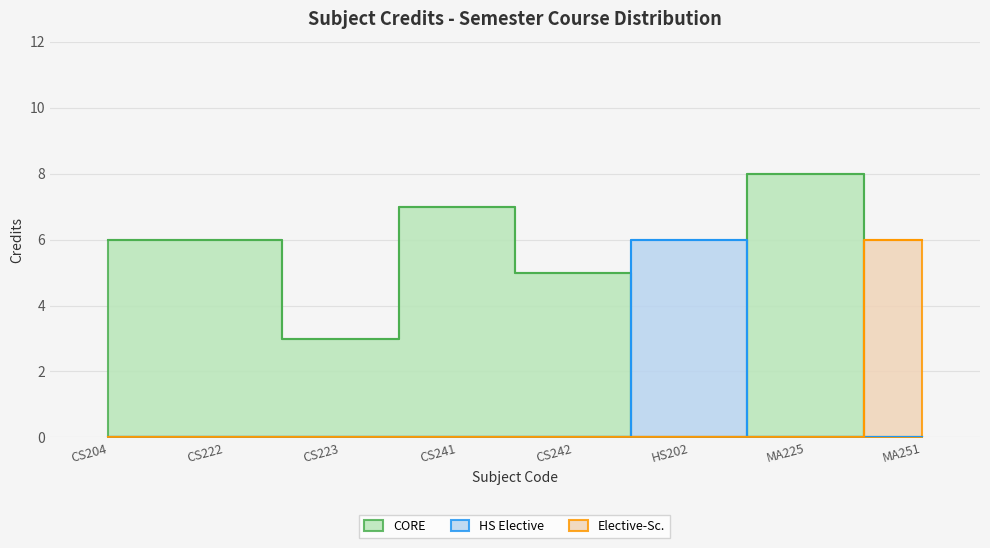

How many interior local peaks (higher than both neighbors) does the data have?

2